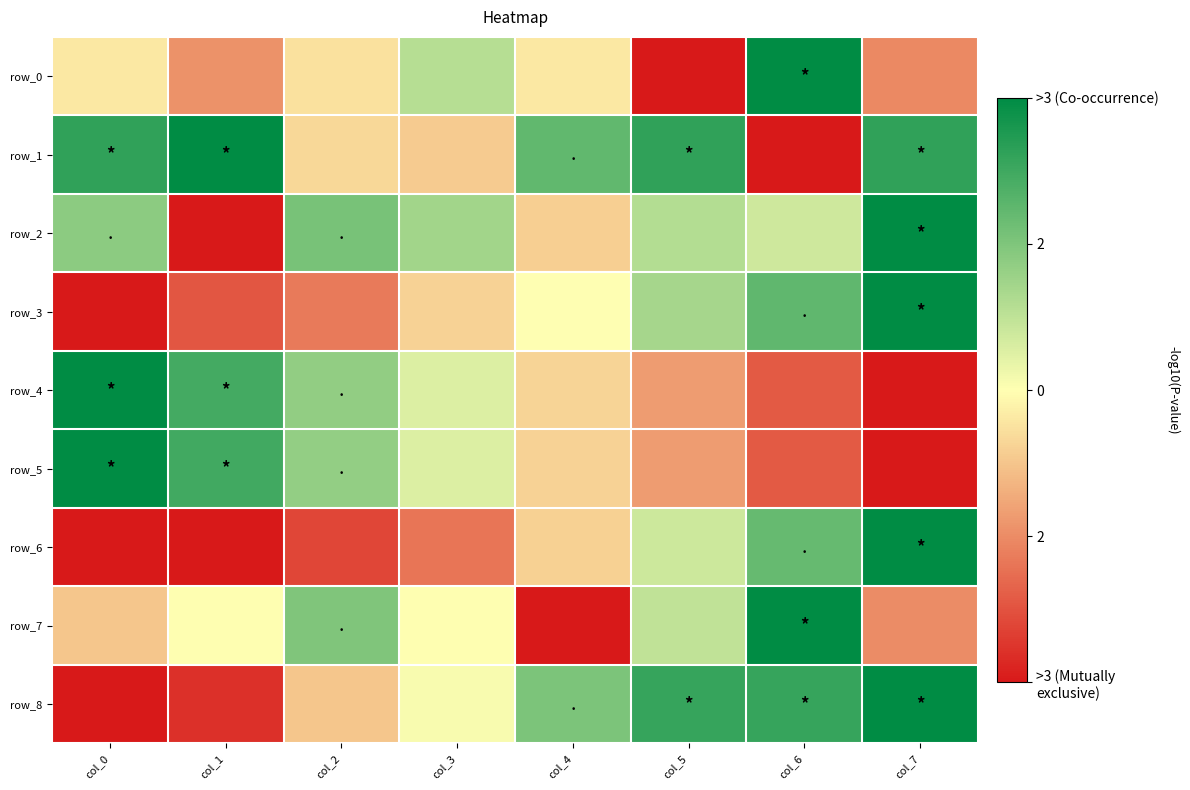

What is the sum of all row_4 values?

4.0